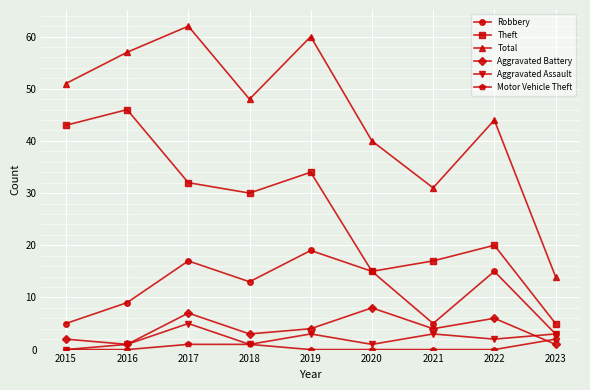

How many interior local peaks does the Theft series have?

3